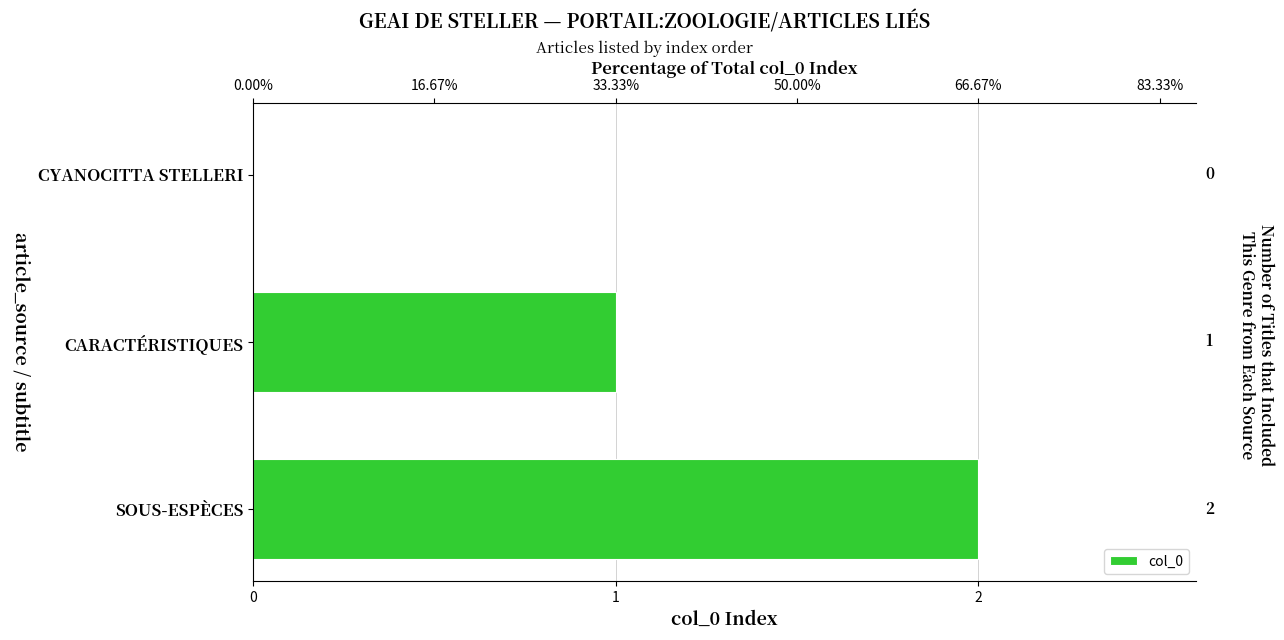

How many values are below 1?

1